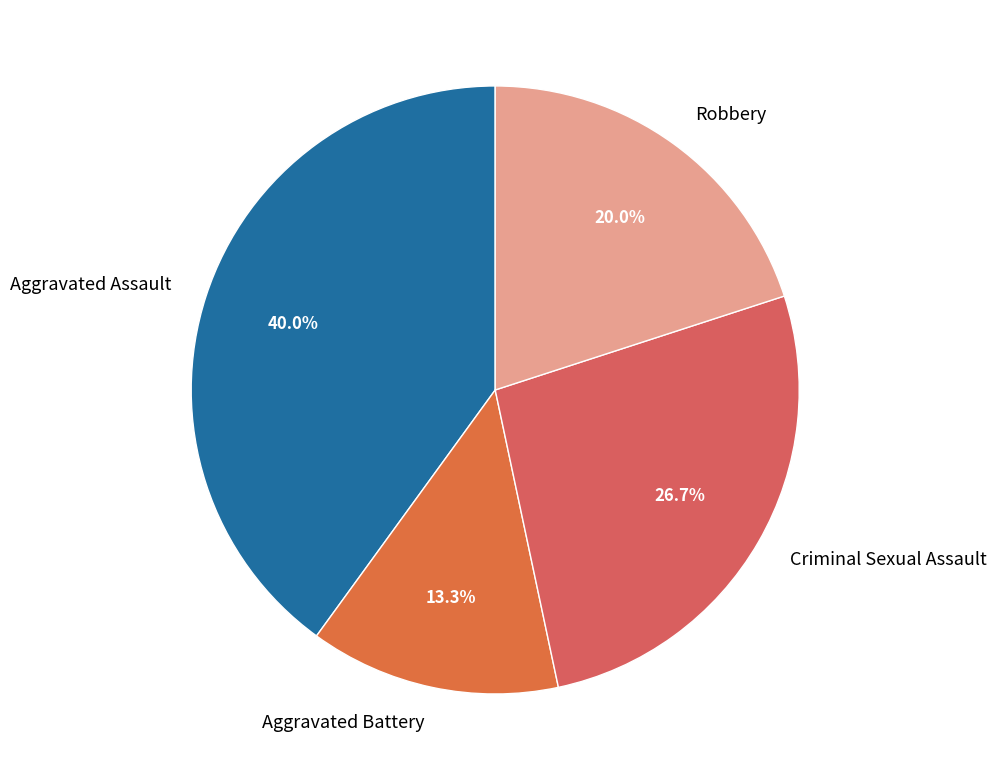

What is the largest slice in the pie chart?

Aggravated Assault